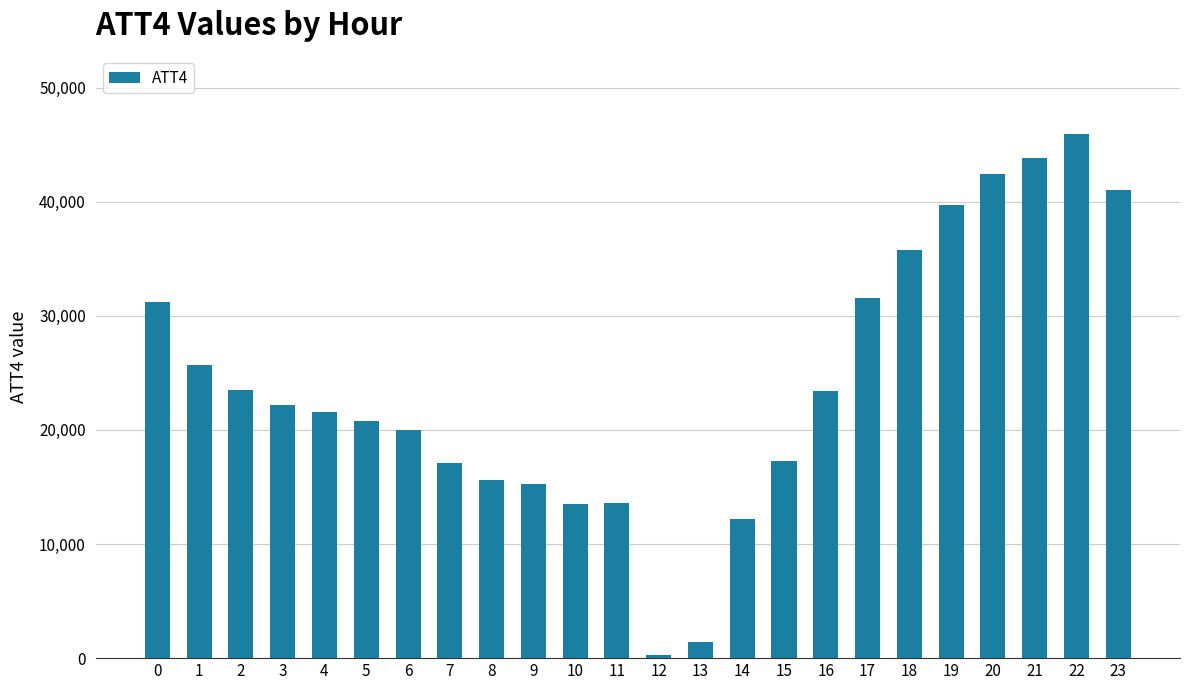

Are the bars grouped side by side (vs. stacked)?

No